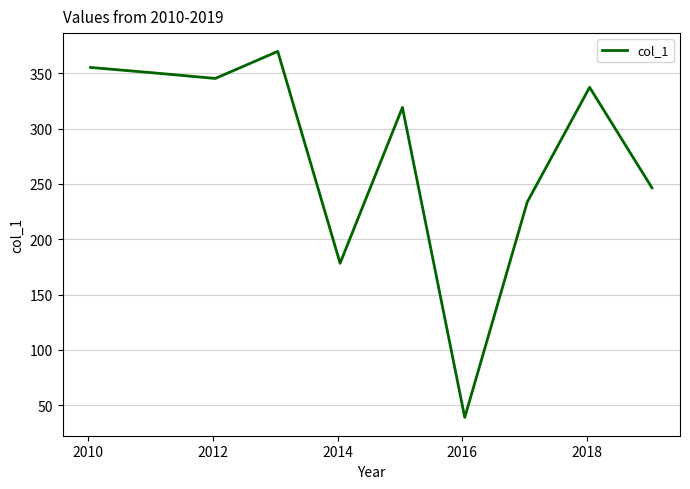

What is the difference between the maximum and second lowest values?

191.4